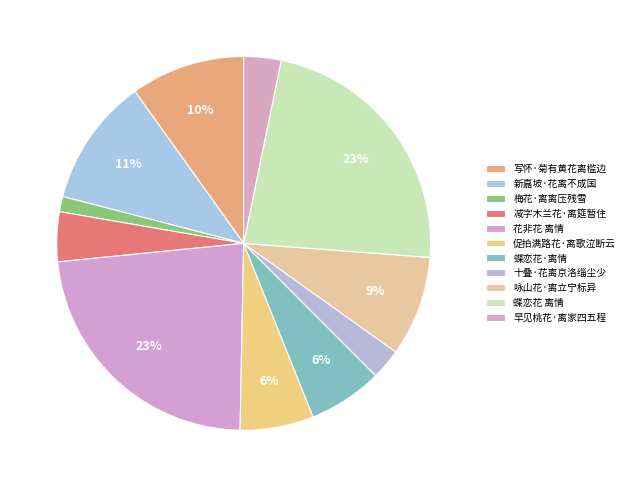

True or false: 梅花·离离压残雪 accounts for 1% of the total.

True